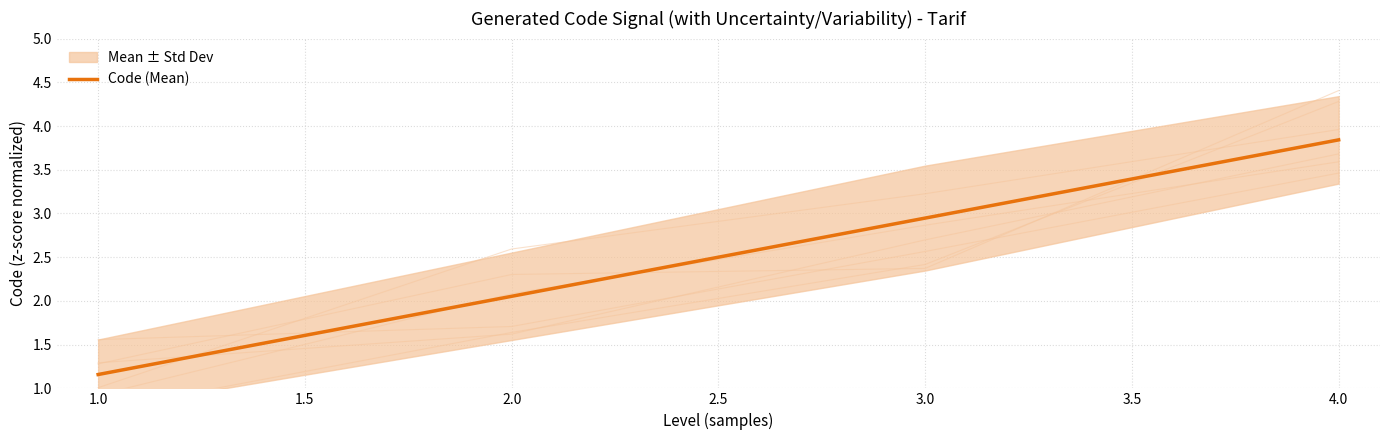

The Code (Mean) series shows 1.9 at 1.0. True or false?

False